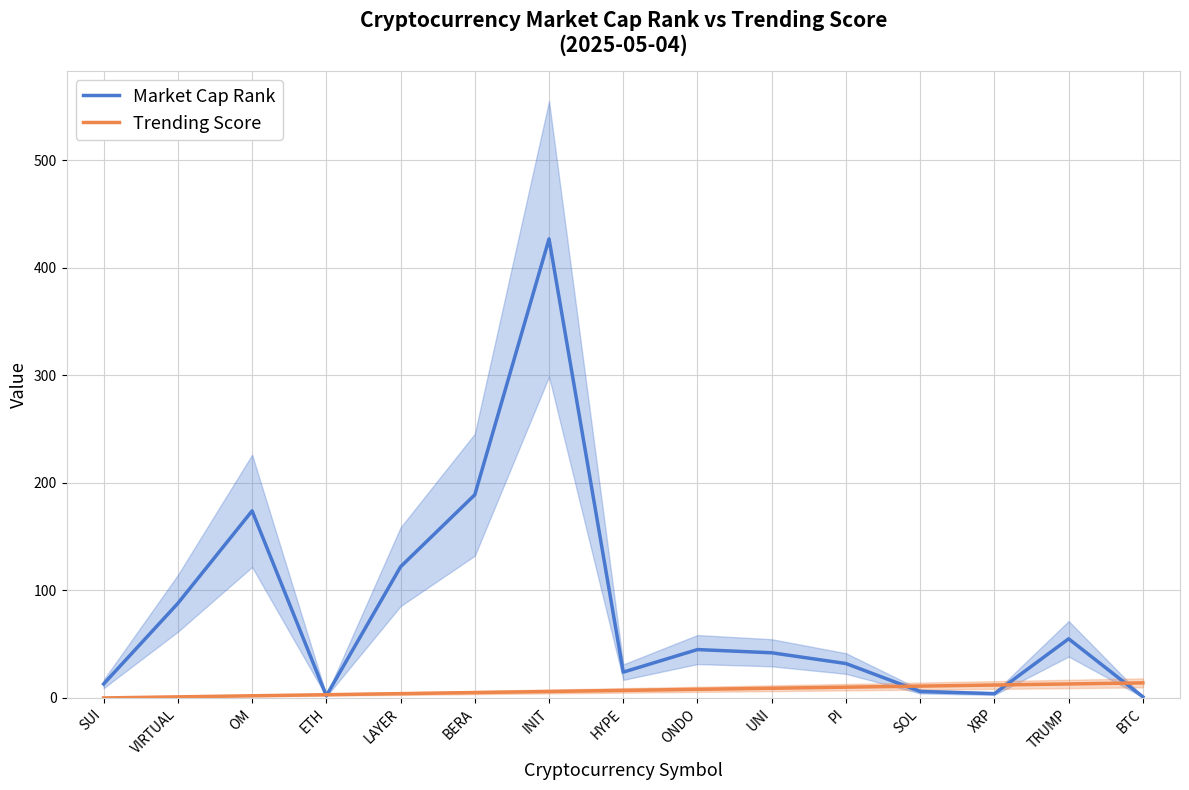

What is the maximum value for Market Cap Rank?

427